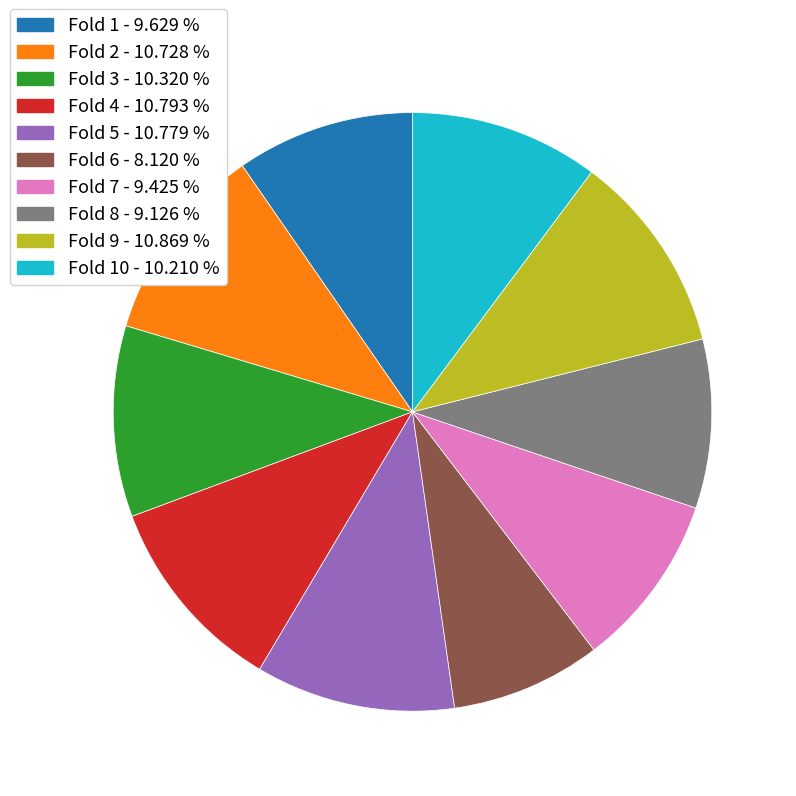

Does any single category account for the majority?

No